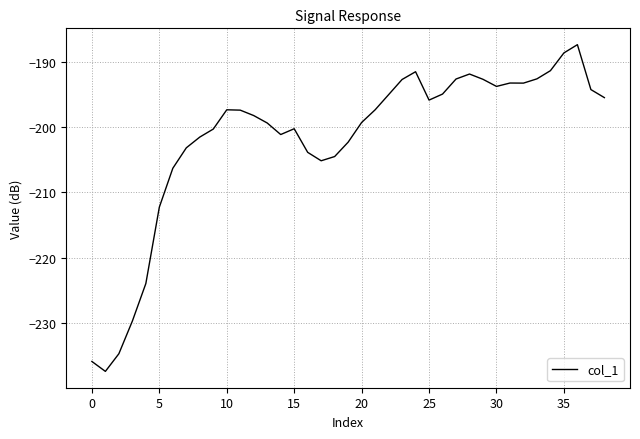

What is the smallest value displayed?

-237.3